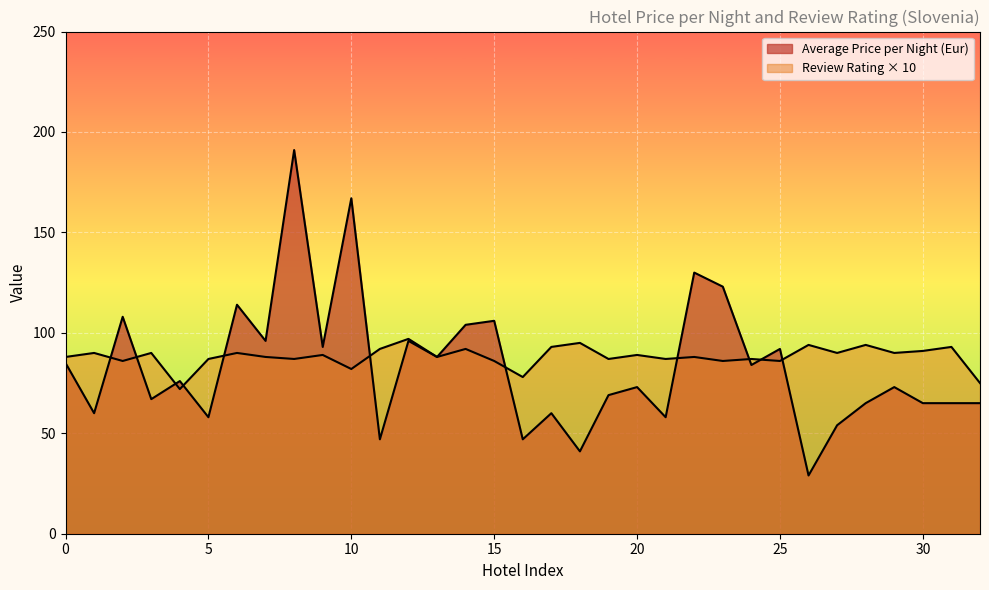

The Average Review Rating series shows 157 at 28. True or false?

False